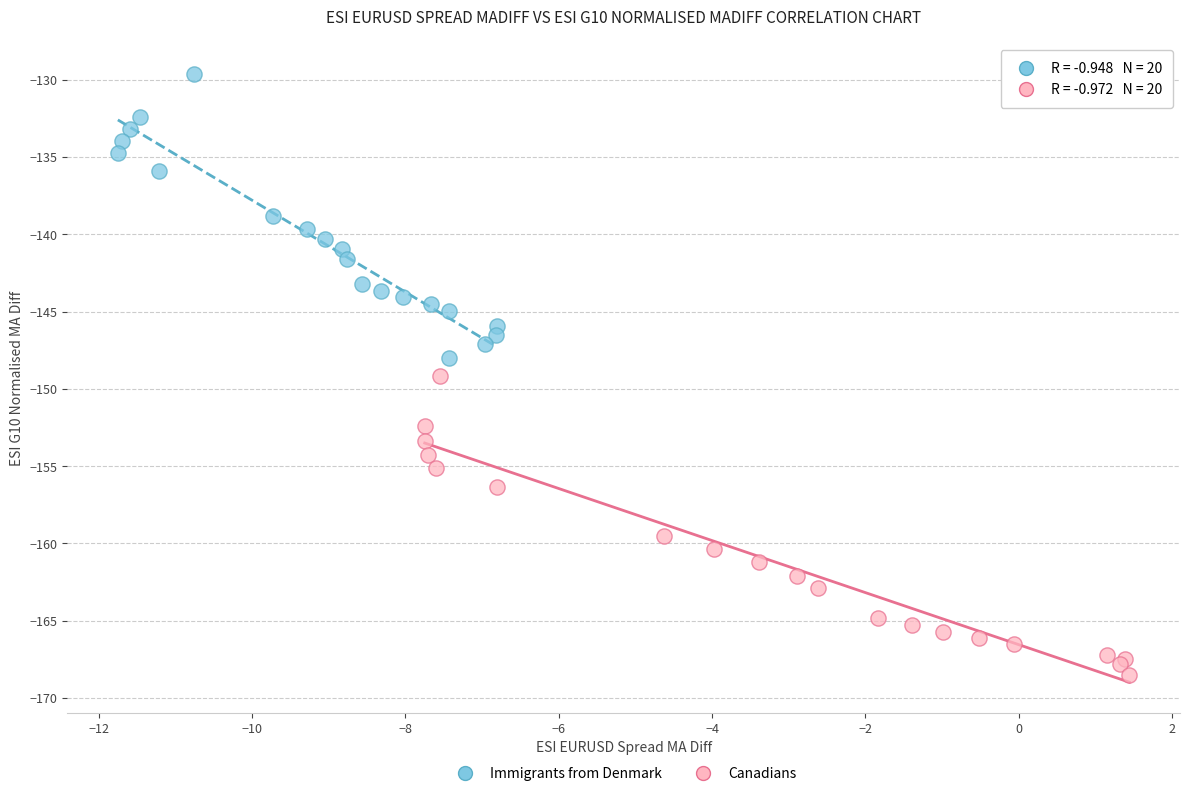

Which series contains the lowest Y value?

Canadians